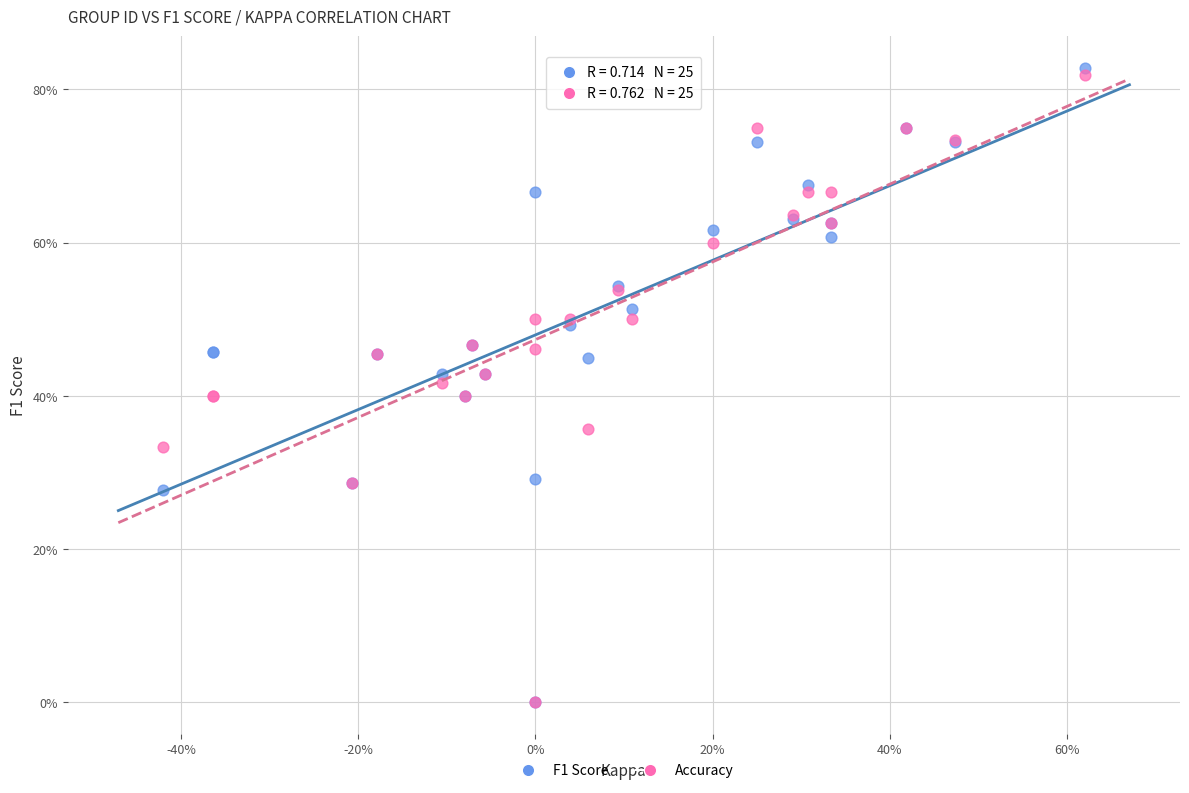

What are all the series names shown in the legend?

F1 Score, Accuracy